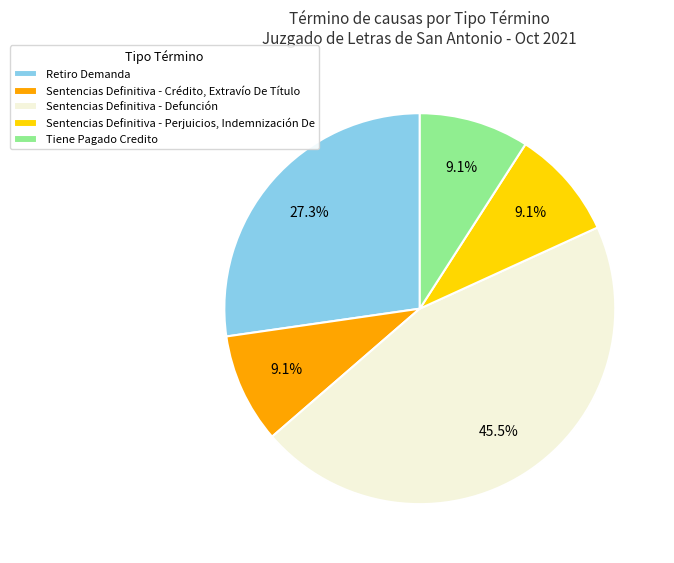

Is there any slice that represents more than half of the pie?

No